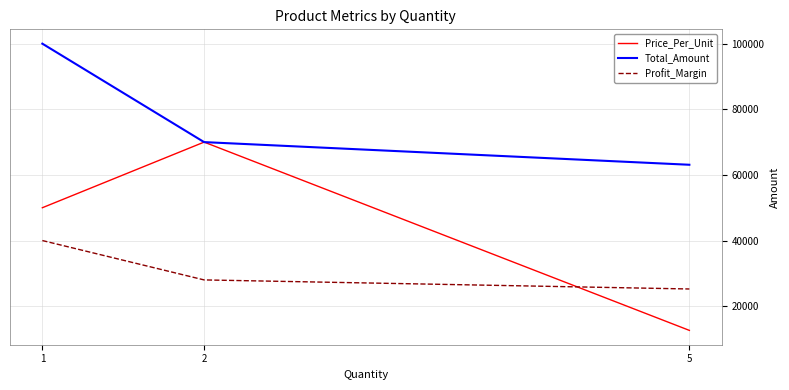

List the labels in order of Total_Amount value, largest first.

1, 2, 5